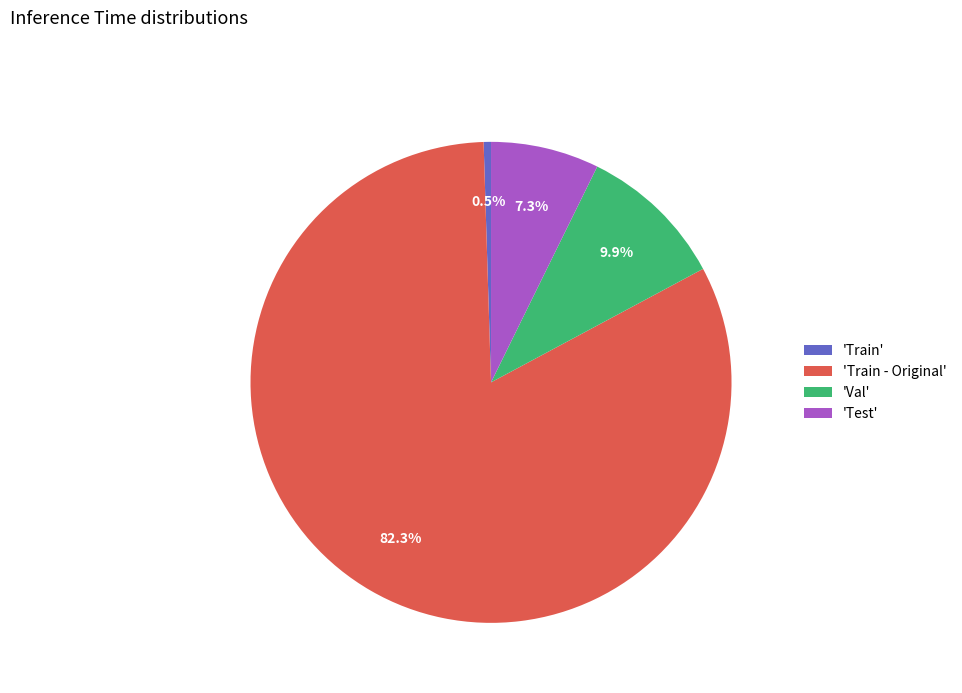

Which slice represents more than half of the pie?

'Train - Original'